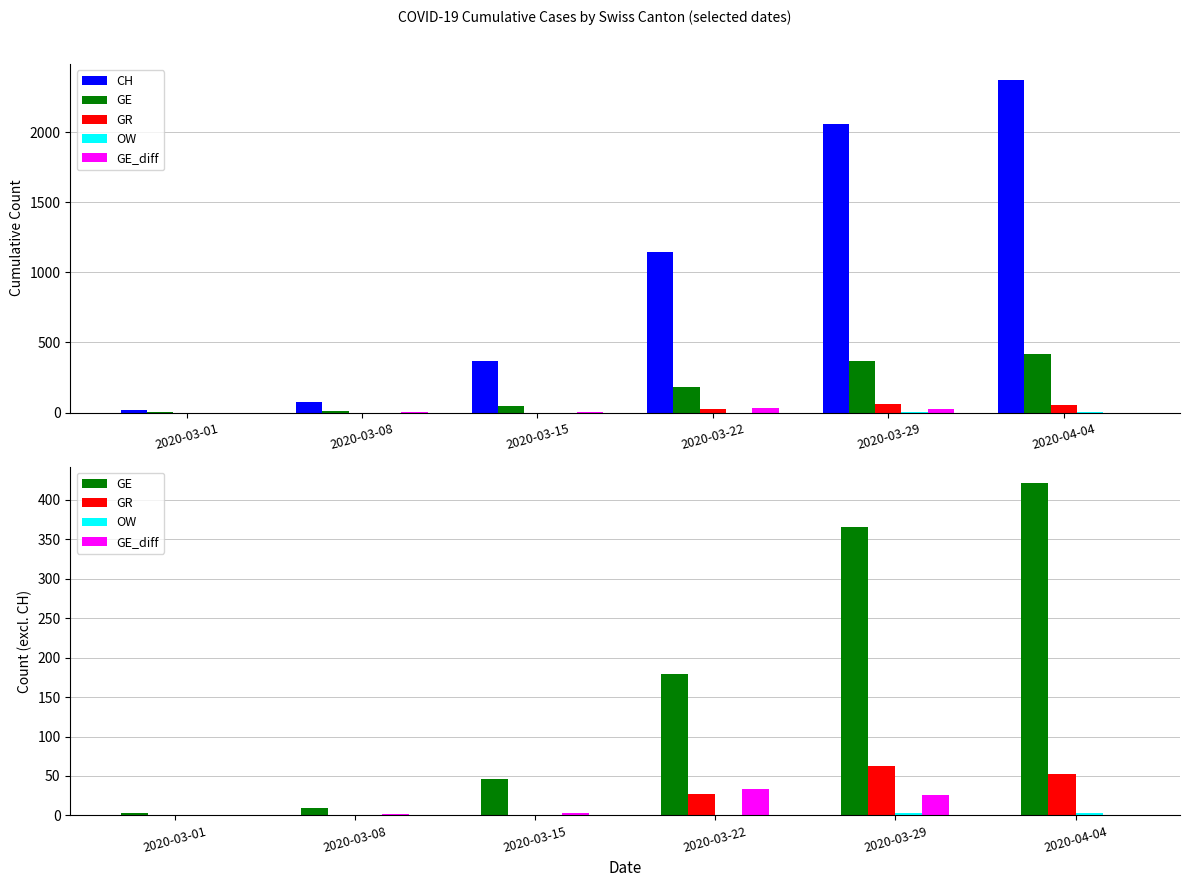

How many bars are there in each group?

5